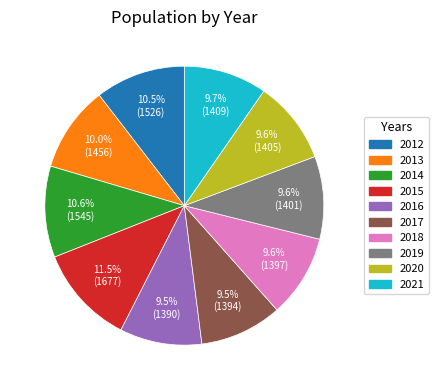

Approximately how many times larger is the value at 2015 compared to 2021?

1.2